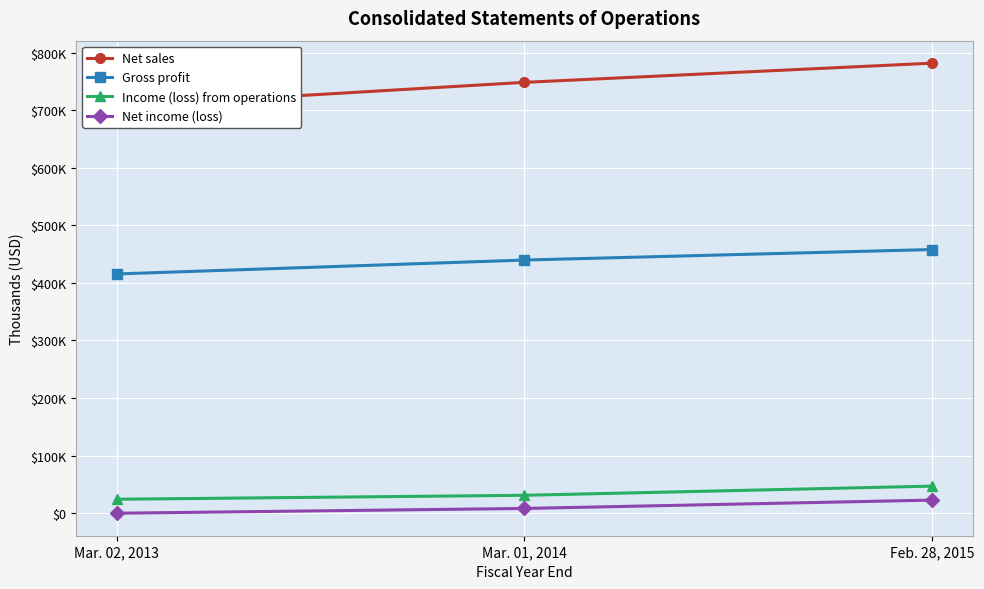

What are all the series names shown in the legend?

Net sales, Gross profit, Income (loss) from operations, Net income (loss)